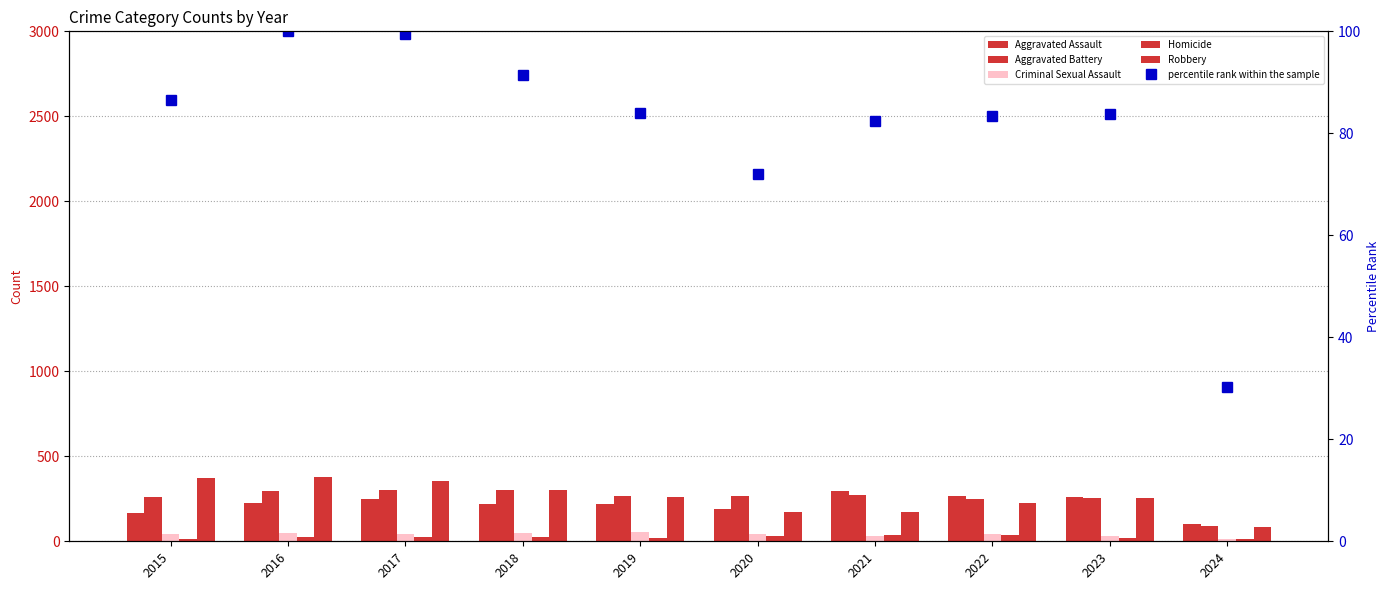

What is the difference between the Robbery values at 2019 and 2023?

6.0